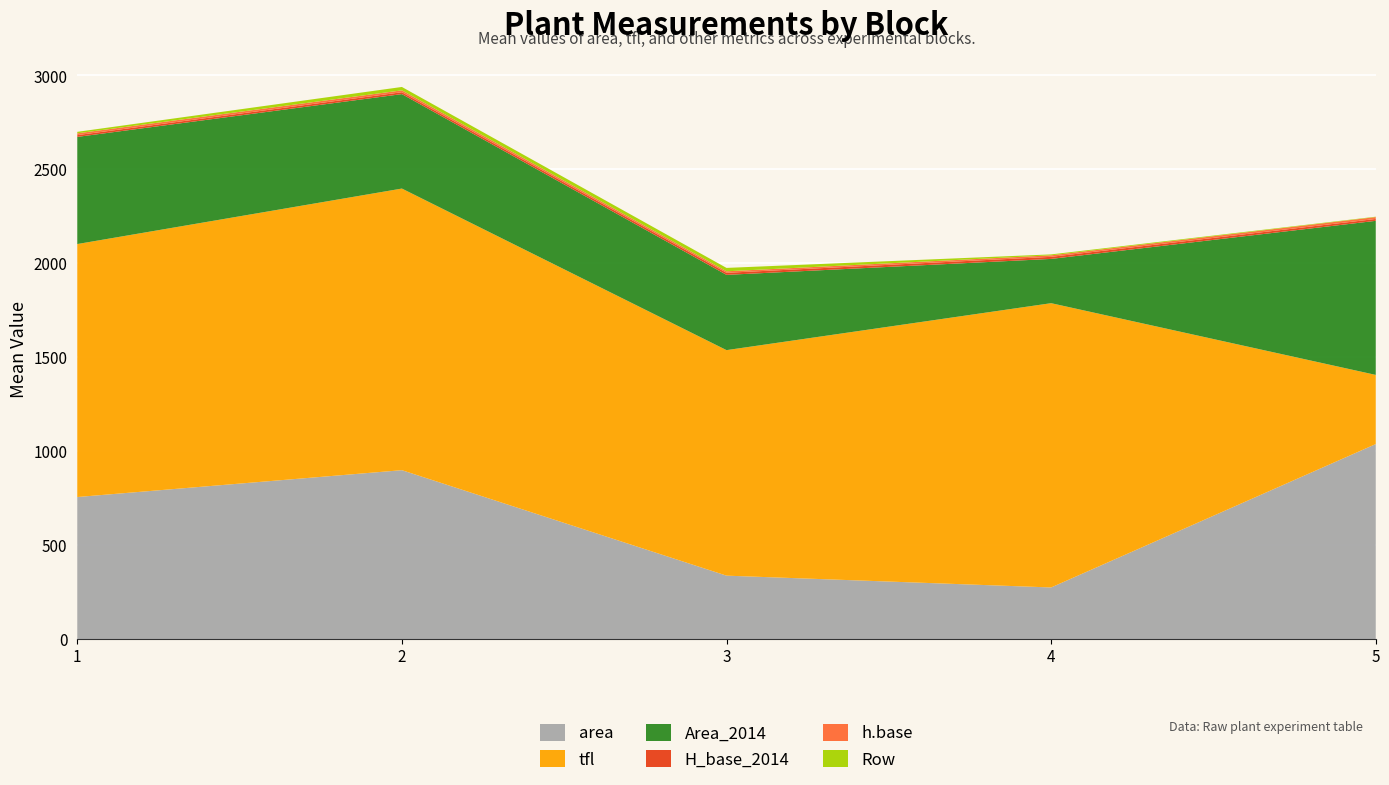

Reading left to right, transcribe all the data shown in this chart.

area: 756.1	899.0	337.6	274.8	1038.0
h.base: 9.5	10.0	8.0	8.0	10.0
tfl: 1346.3	1498.8	1200.2	1512.9	368.0
Area_2014: 570.2	502.7	400.6	235.6	820.0
H_base_2014: 9.5	10.0	11.0	11.0	10.0
Row: 8.0	18.0	18.0	5.0	2.0